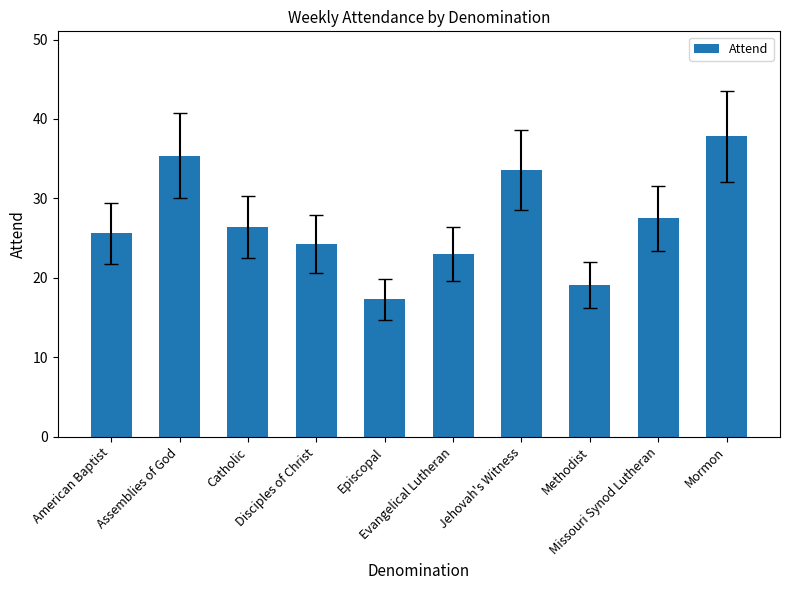

What is the label of the 5th bar from the left?

Episcopal